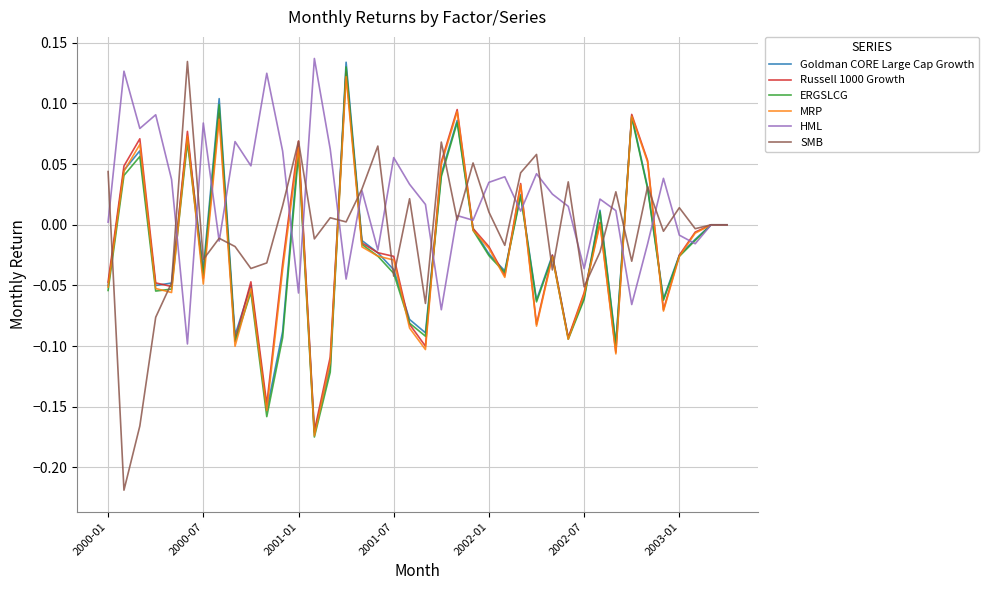

Which series has the largest range (max minus min)?

SMB